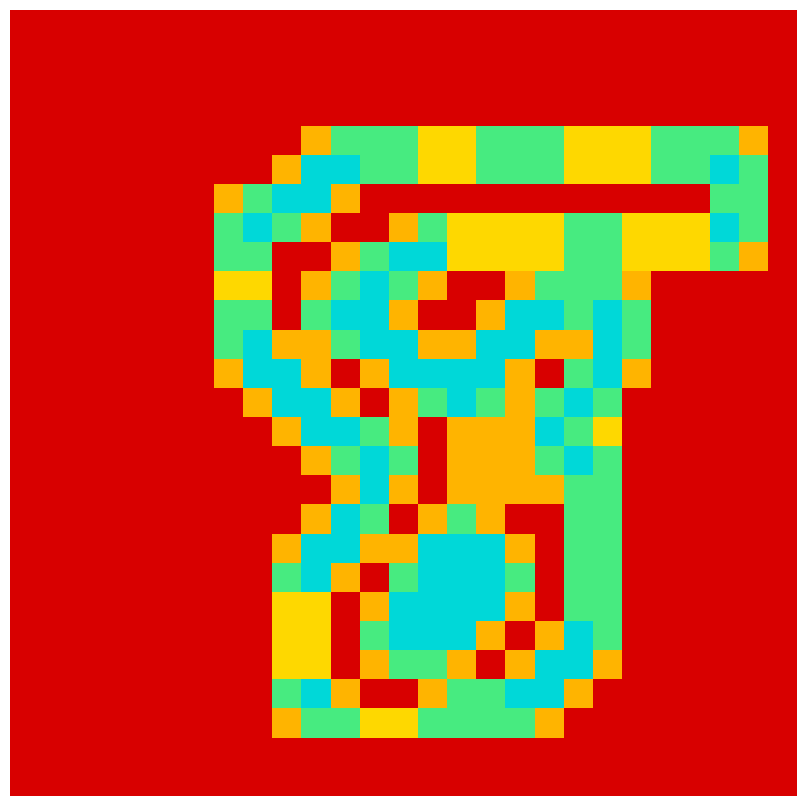

At how many categories does at least one series exceed 0?

19